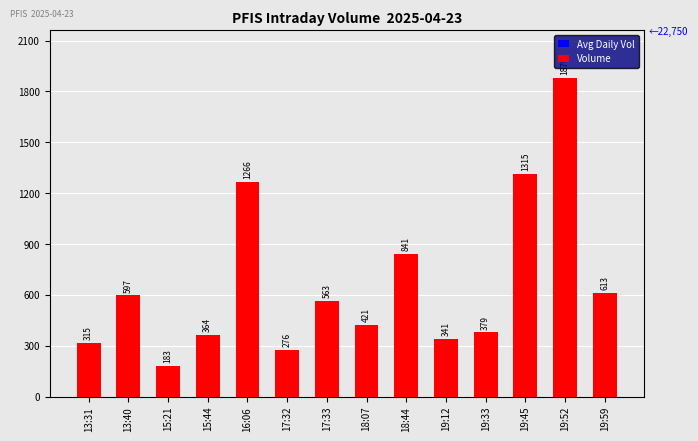

What is the minimum value shown in the chart?

183